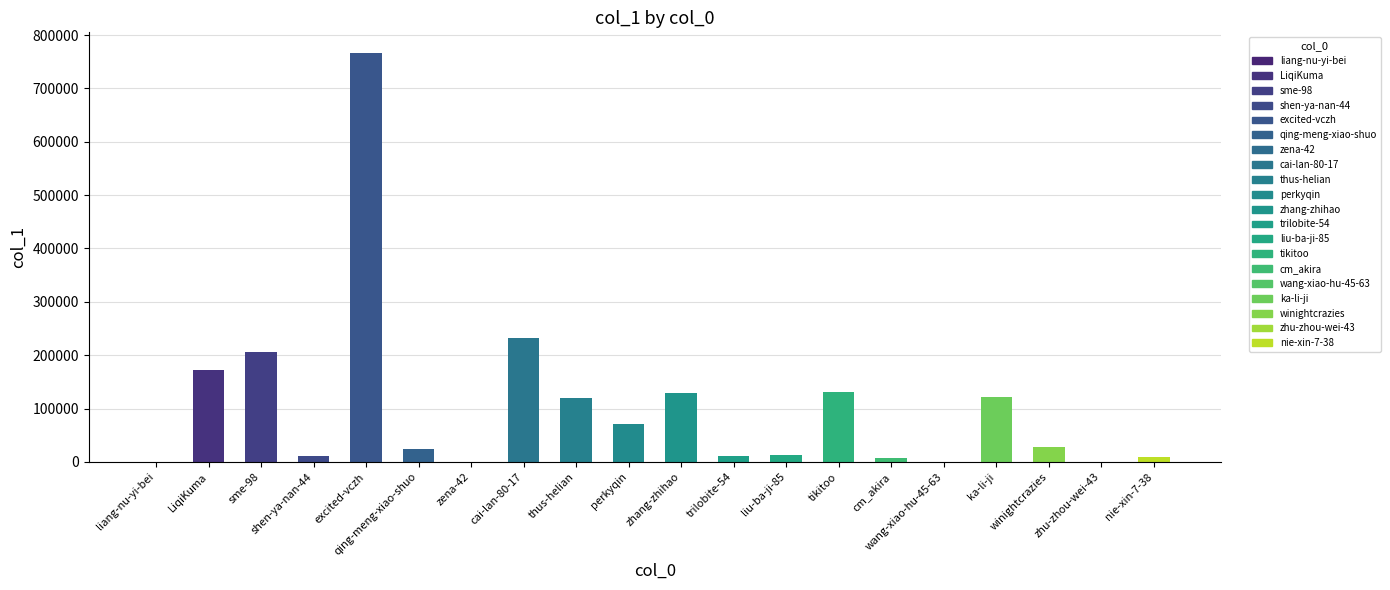

The value at ka-li-ji is 85023. True or false?

False